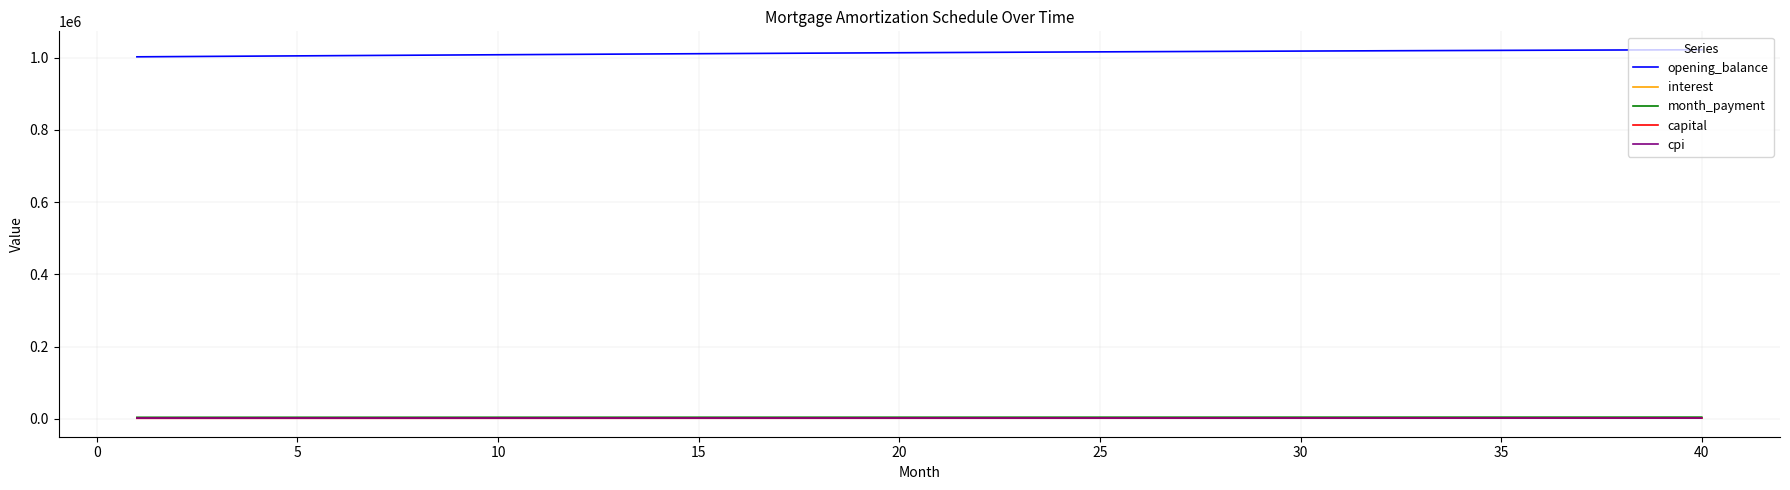

True or false: cpi and opening_balance cross at least once.

False